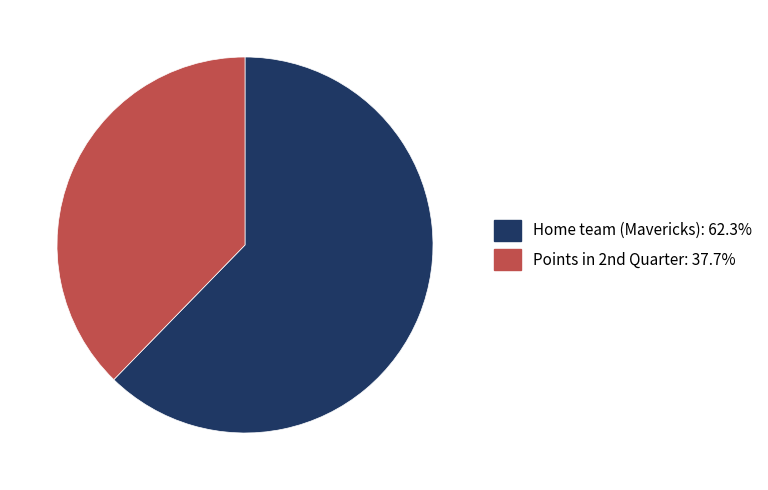

Which category has the biggest portion of the pie?

Home team (Mavericks)